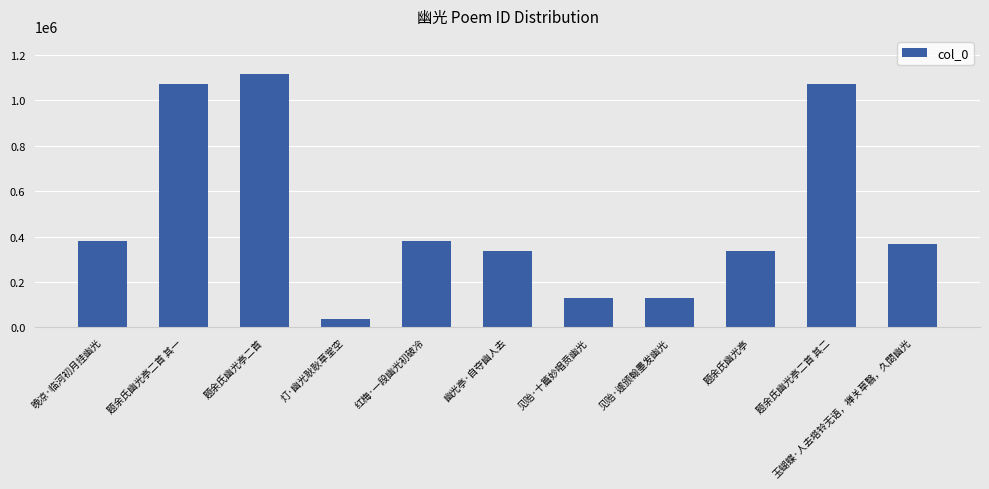

At which label does the data first exceed 368705?

晚凉·临河初月挂幽光